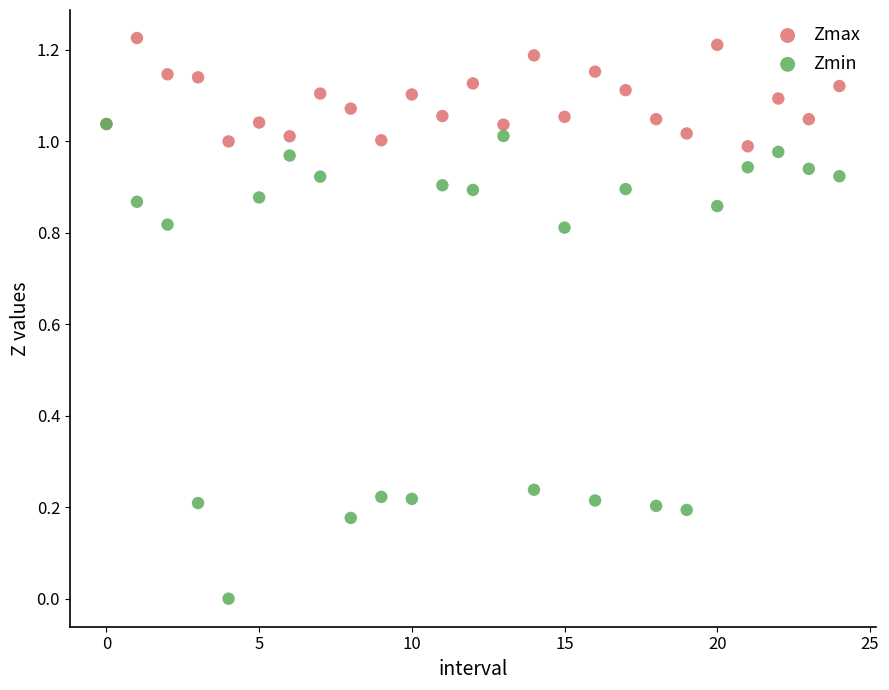

Which series reaches the maximum Y coordinate?

Zmax